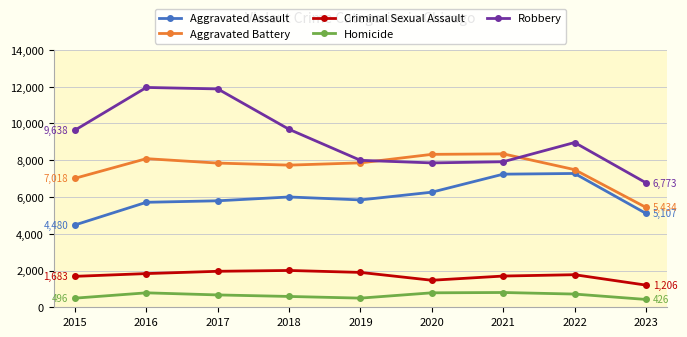

True or false: Homicide has a value of 1326 at 2020.

False